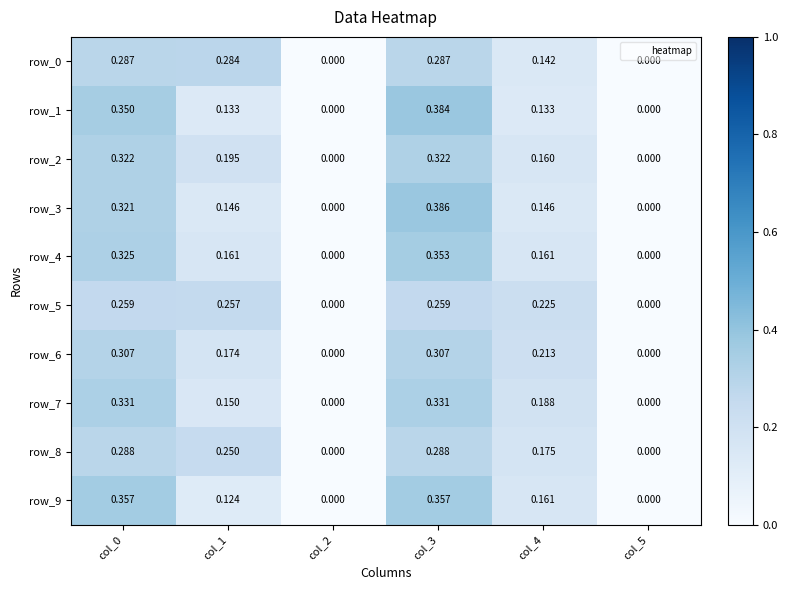

Is the value of row_3 at col_3 greater than the value of row_2 at col_0?

Yes